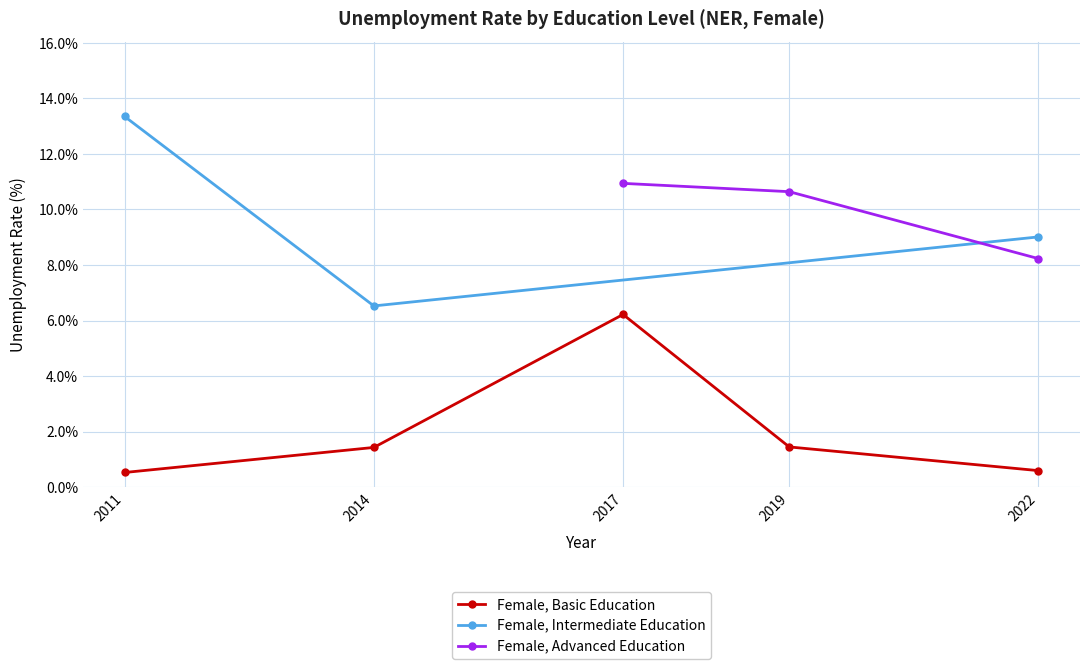

What is the minimum value for Female, Basic Education?

0.5